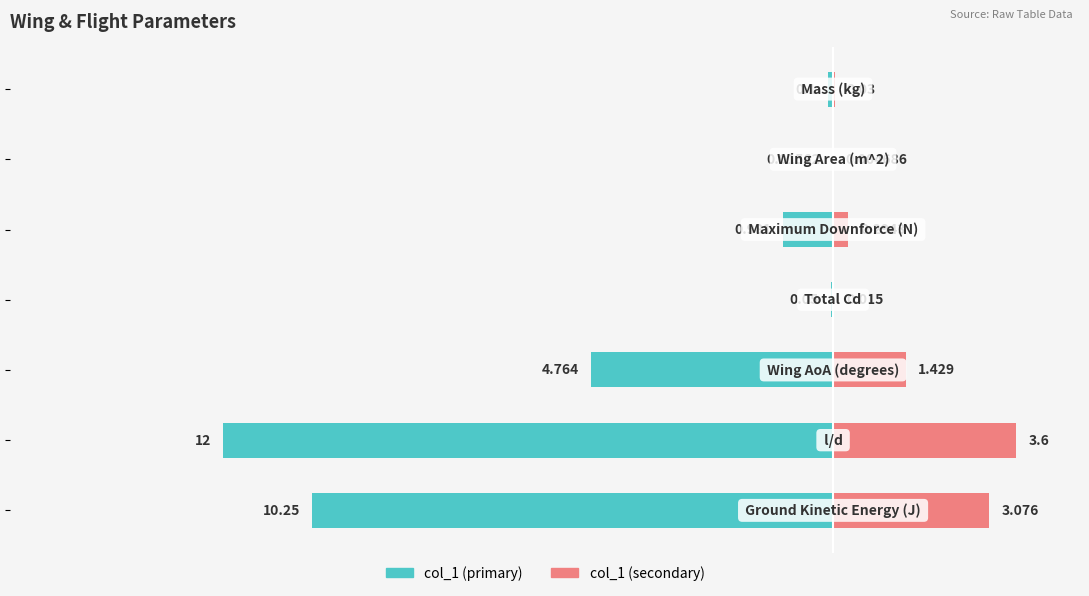

What are all the series names shown in the legend?

col_1 (primary), col_1 (secondary)